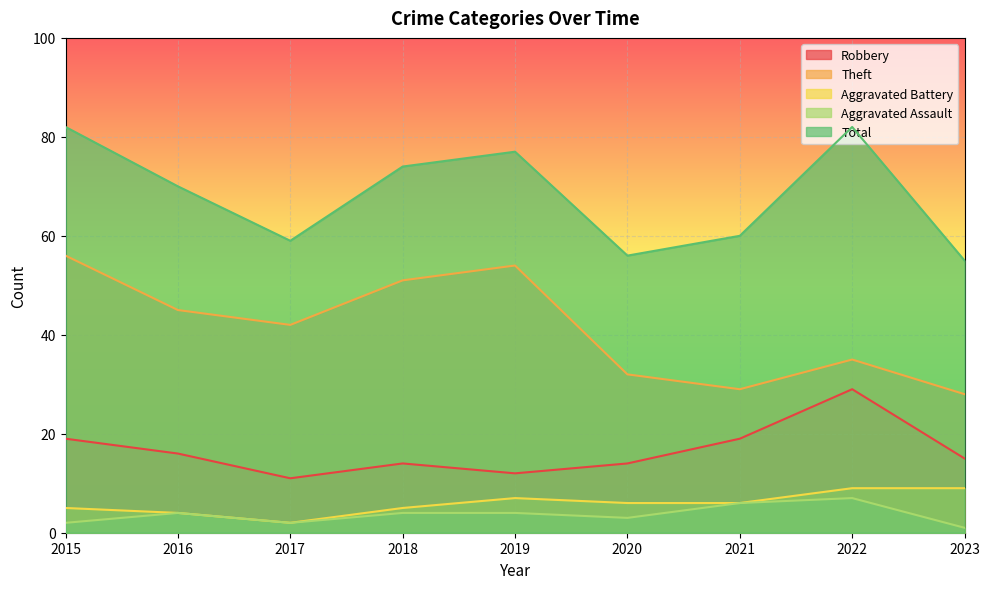

Rank the series at 2016 from highest to lowest value.

Total, Theft, Robbery, Aggravated Battery, Aggravated Assault